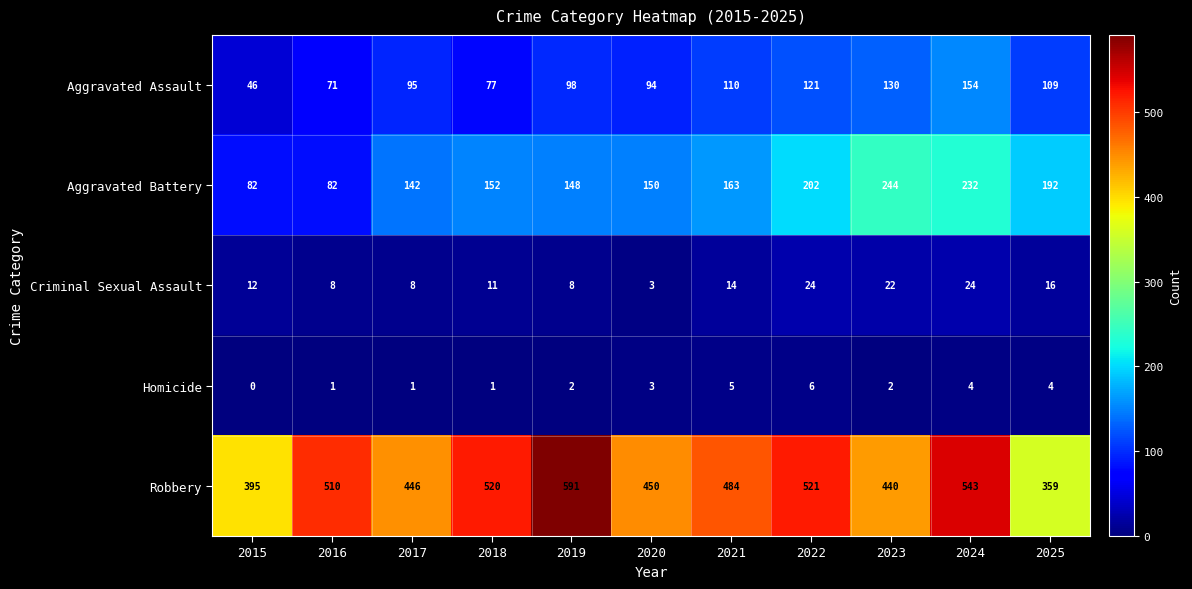

At how many categories does at least one series exceed 492?

5